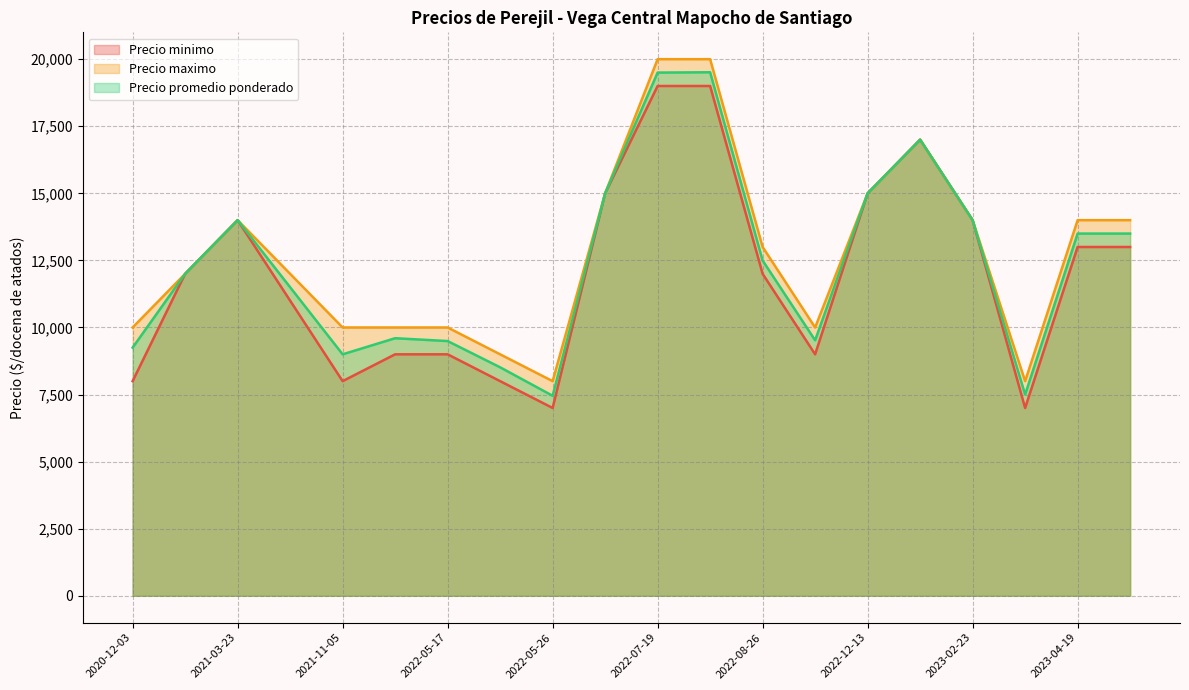

How many lines are shown in the chart?

3